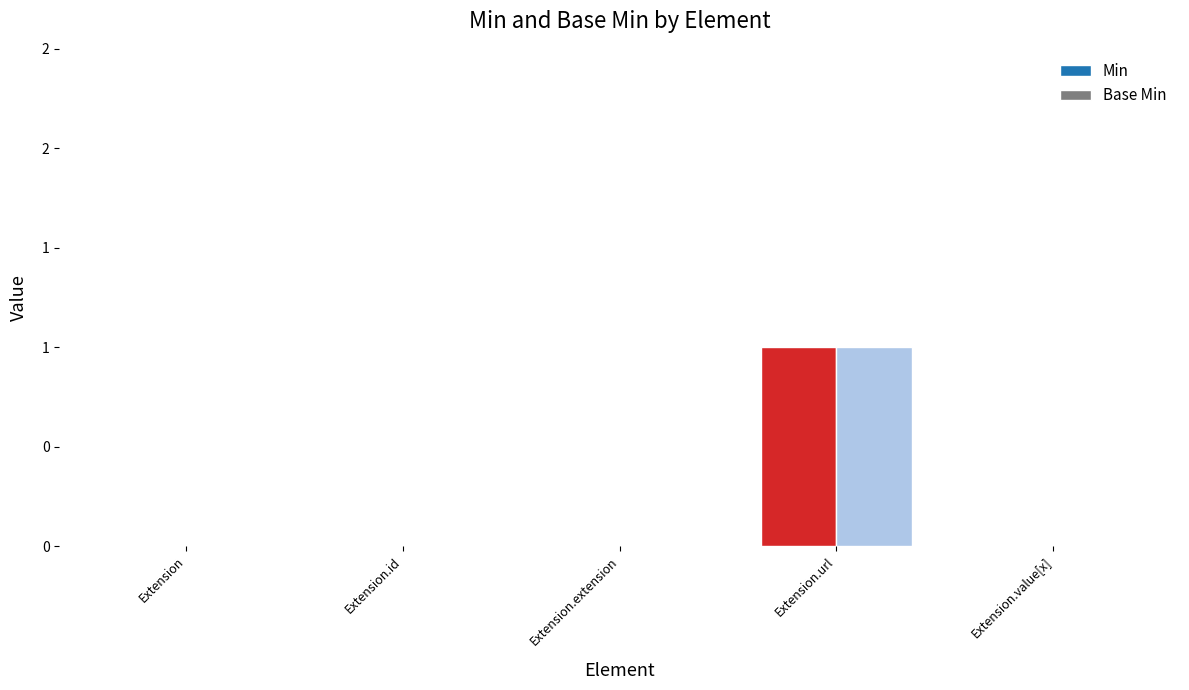

Are the bars horizontal?

No